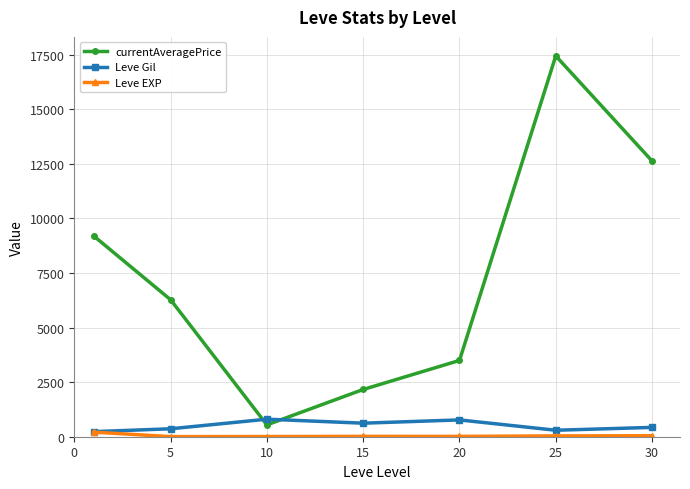

What is the value of the Leve Gil point at the 7th from the left?

427.5